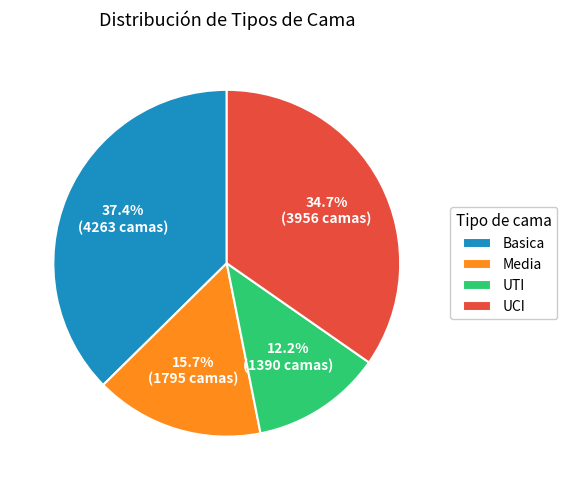

Is it true that Basica is 50% of the pie?

False